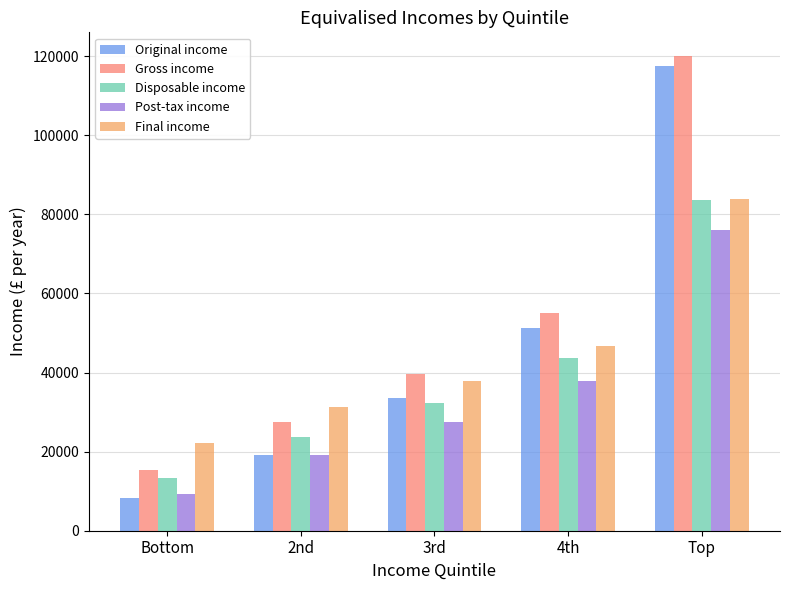

Is it true that Original income equals 84127 at 4th?

False